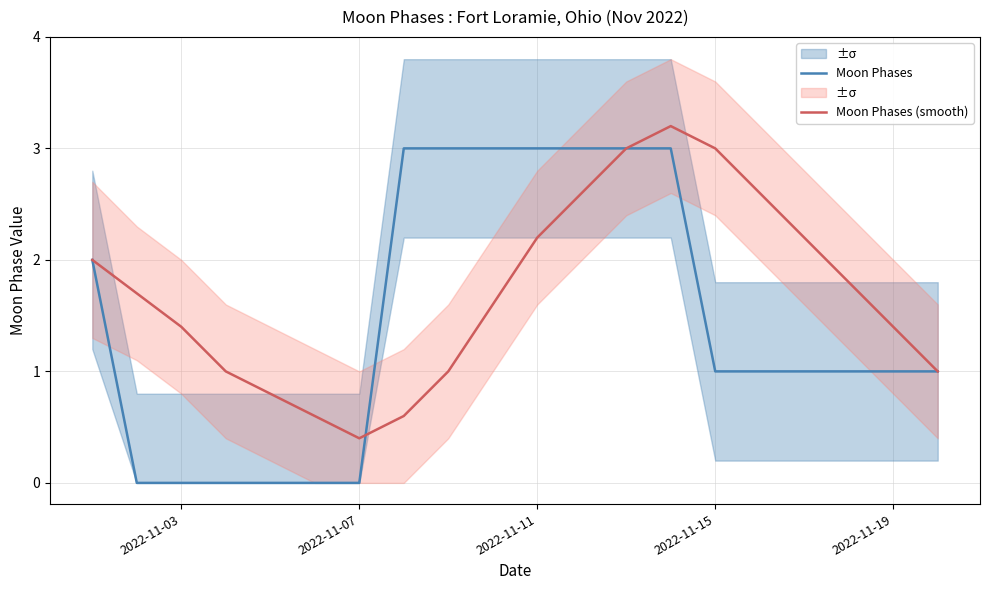

How many data points does each series have?

20